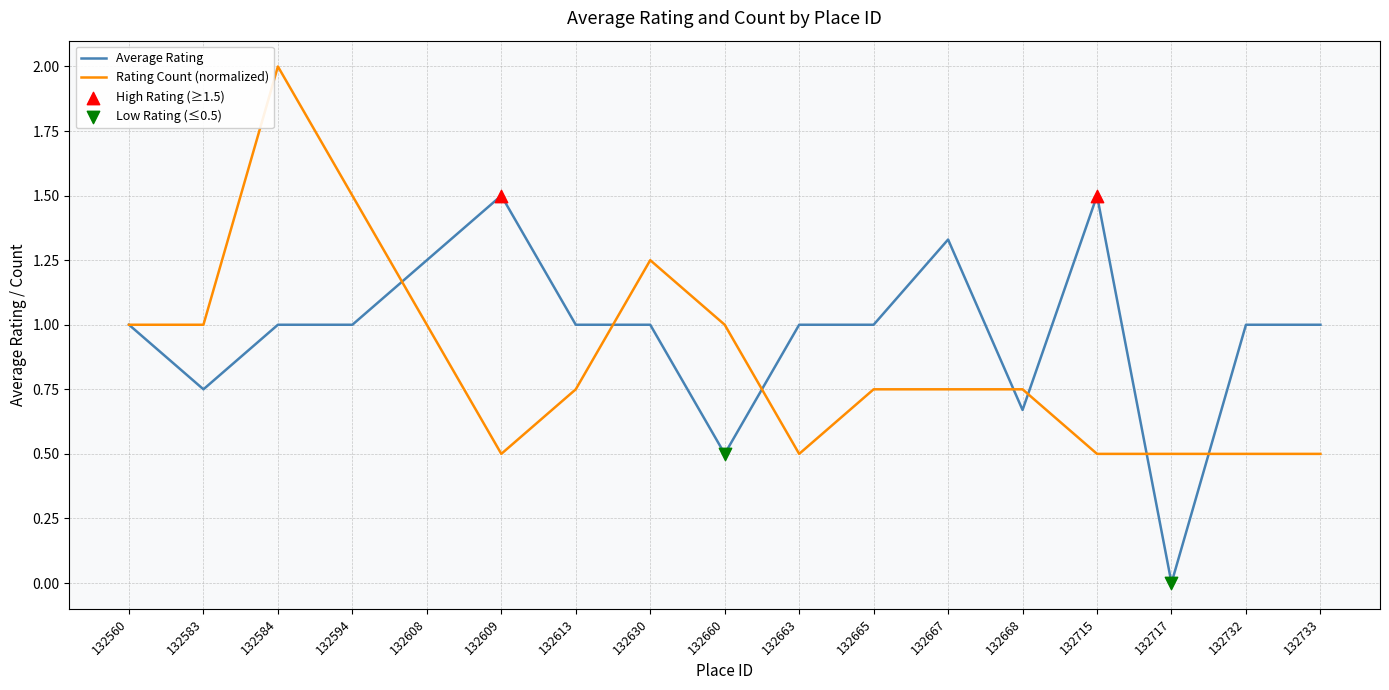

What is the spread (max minus min) of values at 132715?

1.0